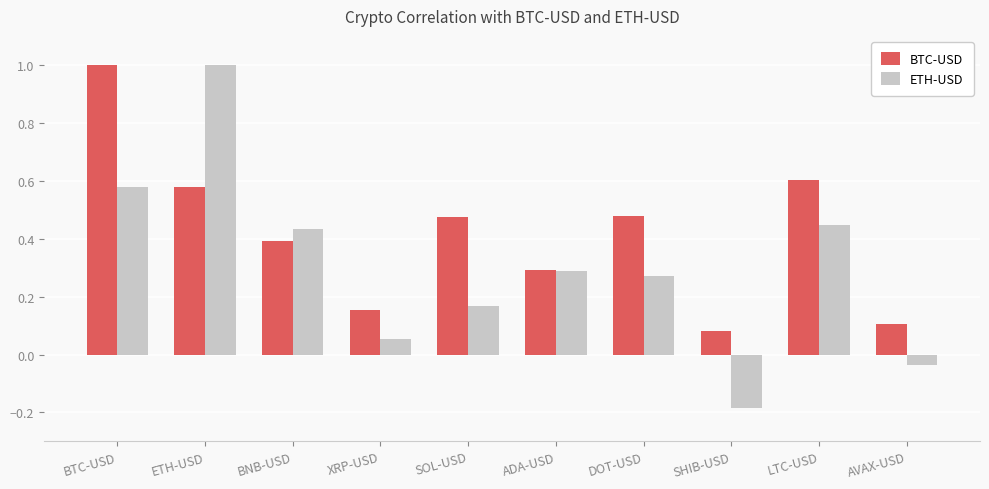

Which series has the widest spread of values?

ETH-USD